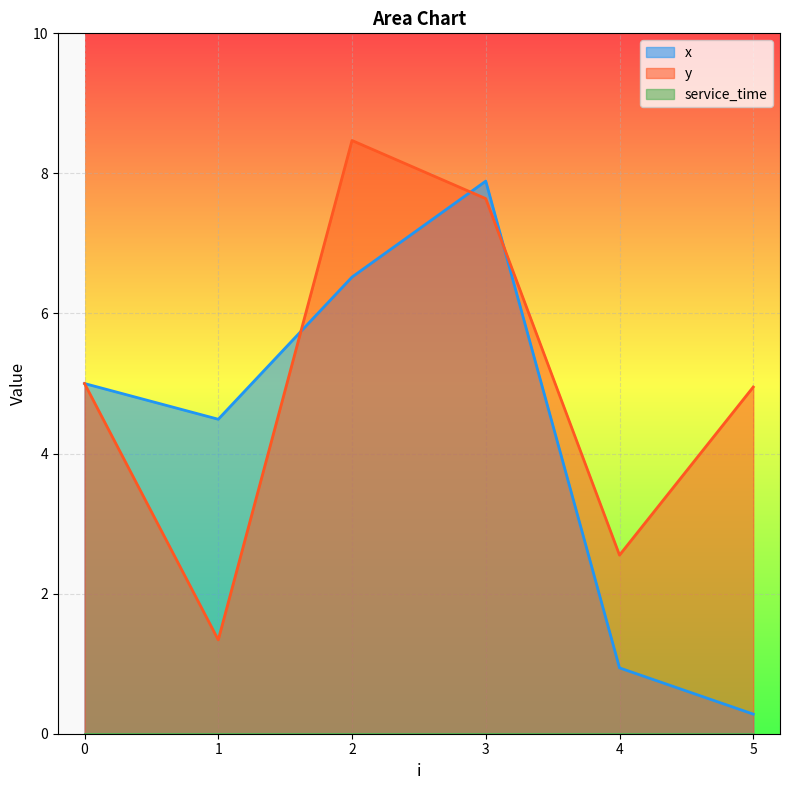

What is the difference between the maximum and minimum values in the y series?

7.1